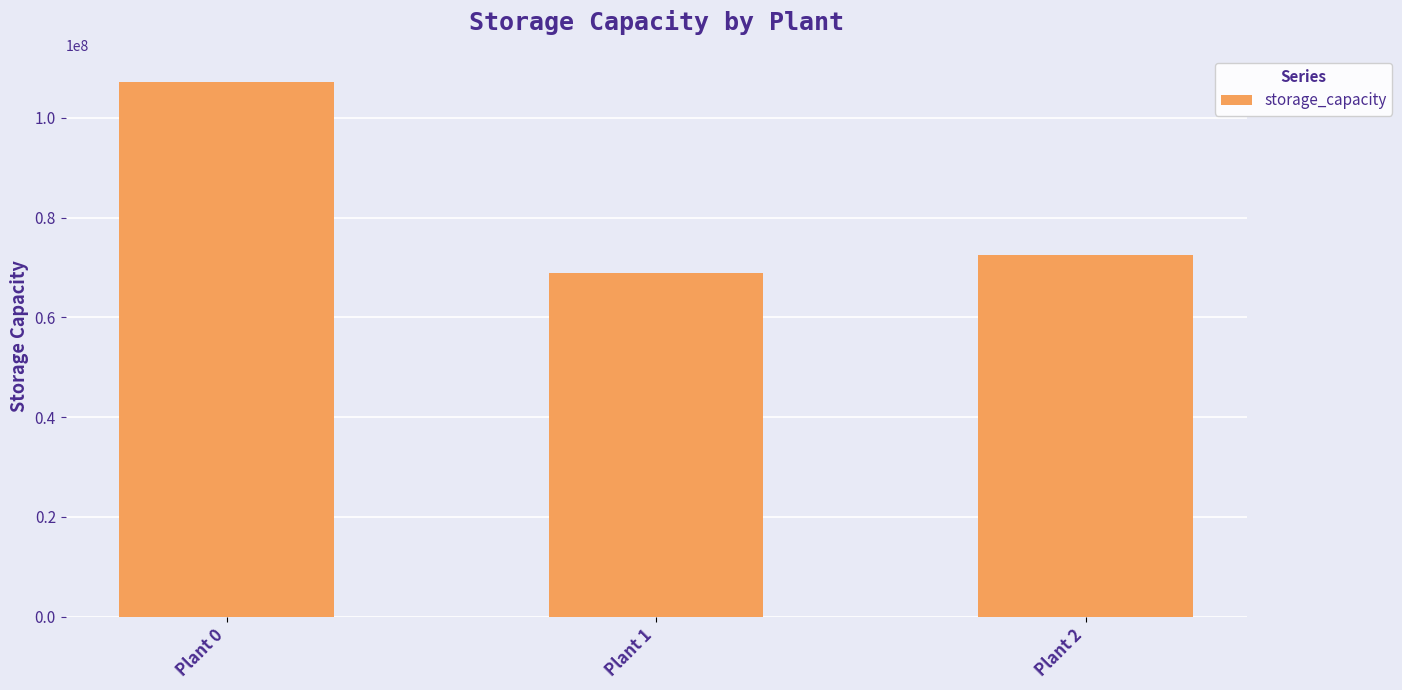

How many data points are less than 72539297?

1